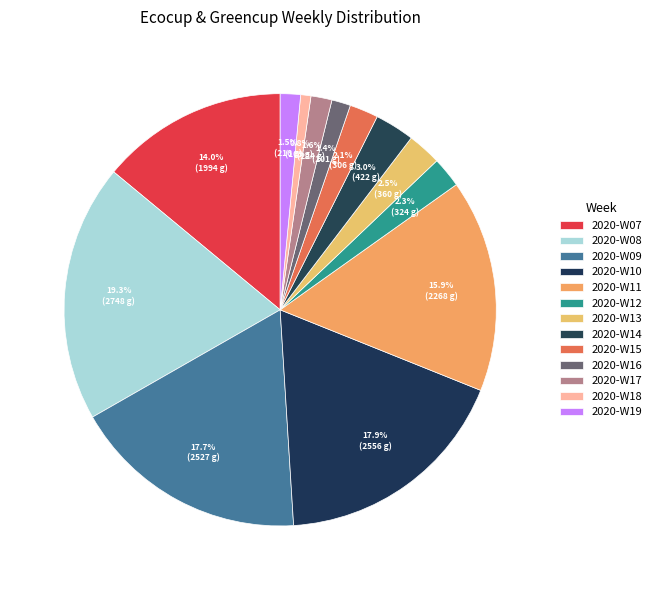

To the nearest percent, what portion does 2020-W14 represent?

3%